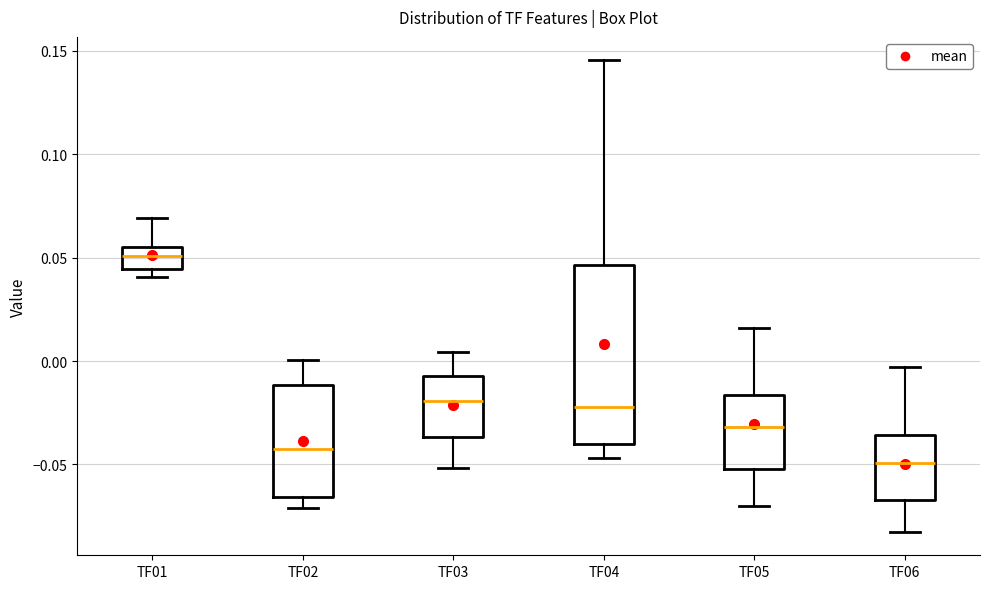

Reading left to right, read every box against the y-axis: the position of its median line, the range the box covers, and the ends of its whiskers. The values are not printed on the chart, so give them approximately, as read against the axis.

TF01: median 0.050, box 0.045 to 0.055, whiskers 0.040 to 0.070
TF02: median -0.040, box -0.065 to -0.010, whiskers -0.070 to 0.000
TF03: median -0.020, box -0.035 to -0.005, whiskers -0.050 to 0.005
TF04: median -0.020, box -0.040 to 0.045, whiskers -0.045 to 0.145
TF05: median -0.030, box -0.050 to -0.015, whiskers -0.070 to 0.015
TF06: median -0.050, box -0.065 to -0.035, whiskers -0.085 to -0.005